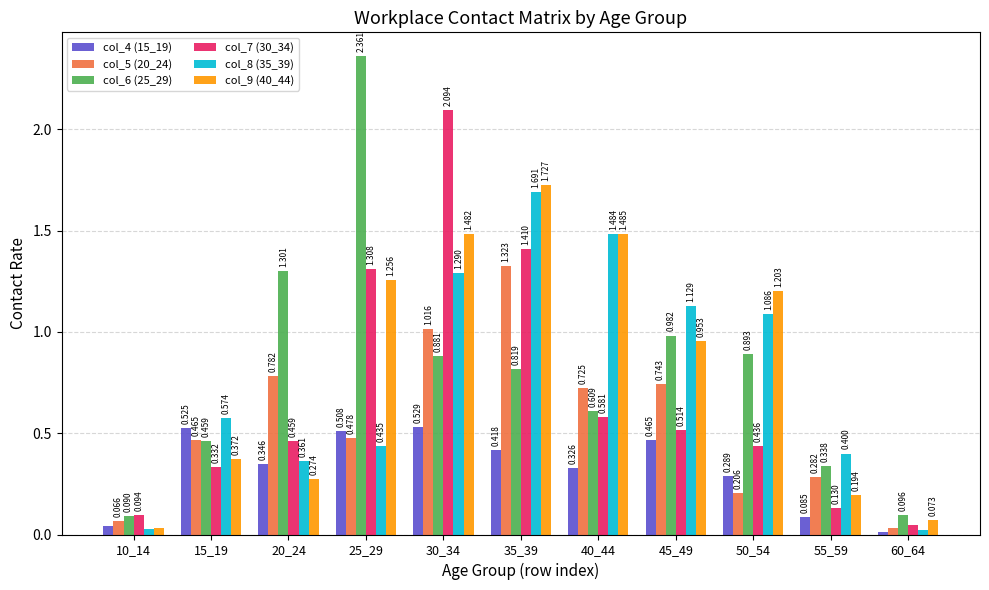

Between 35_39 and 45_49, which series saw the biggest shift?

col_7 (30_34)